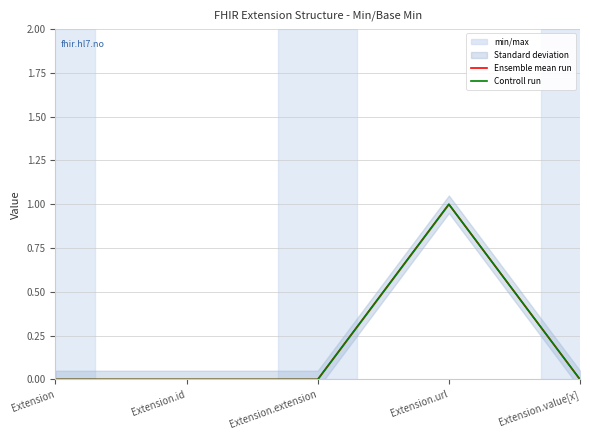

True or false: Ensemble mean run and Controll run cross at least once.

False